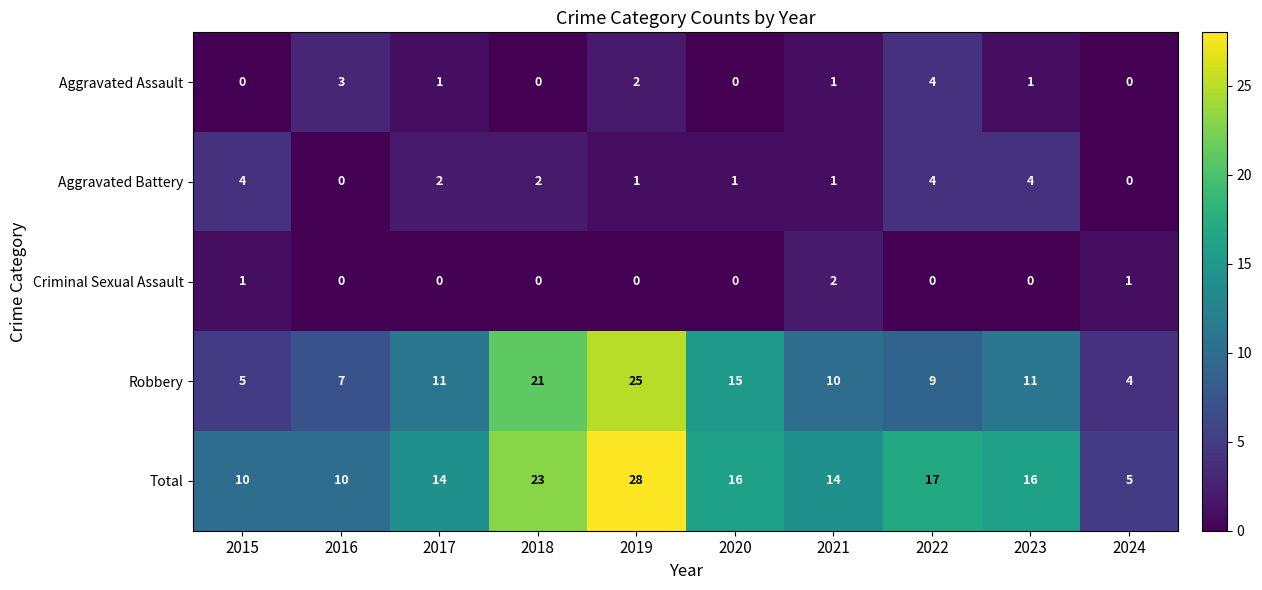

At how many categories does at least one series exceed 1?

10